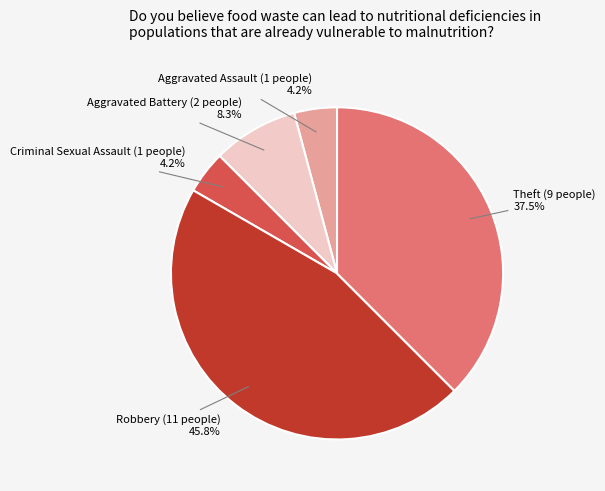

How many segments does this pie chart have?

5